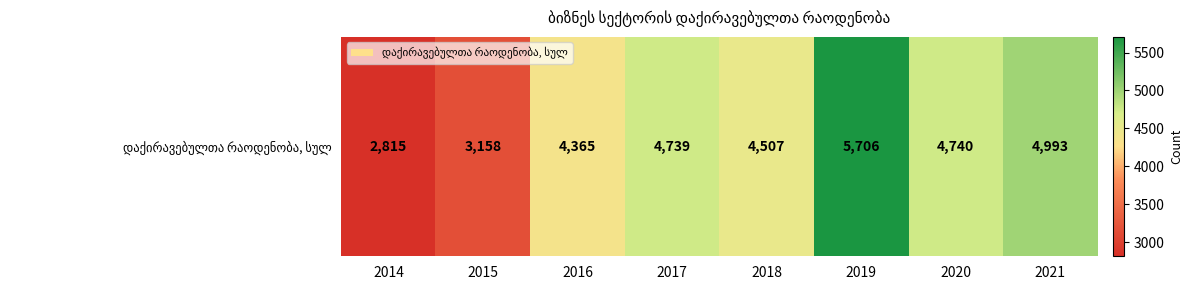

List the labels in order of value, smallest first.

2014, 2015, 2016, 2018, 2017, 2020, 2021, 2019